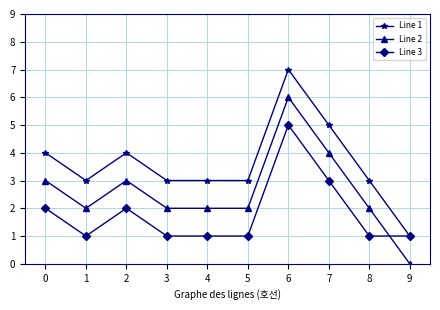

At which category does the chart reach its minimum across all series?

9